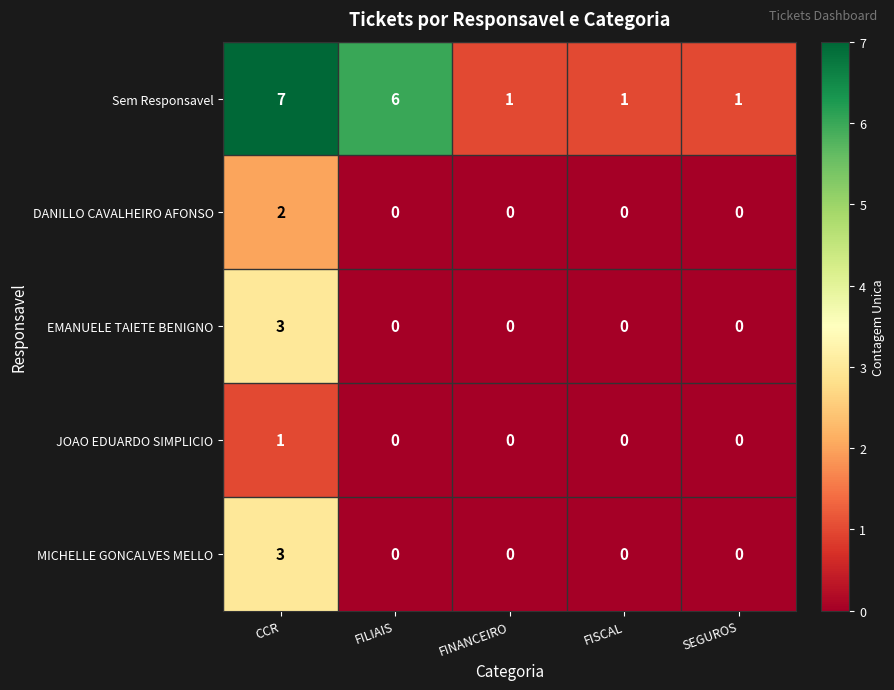

The value of Sem Responsavel at FISCAL is 1. True or false?

True